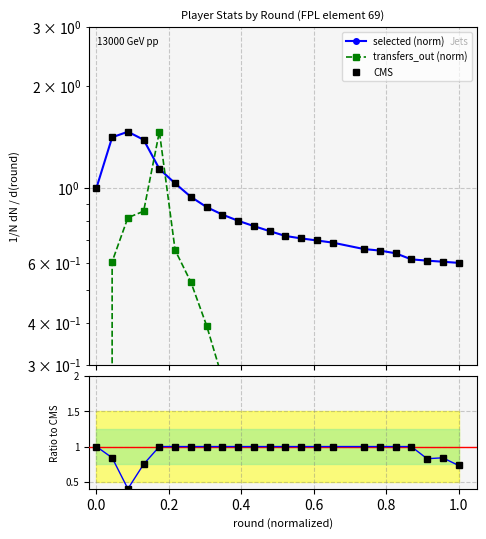

True or false: transfers_out (norm) has a value of 0.8 at 0.2.

True